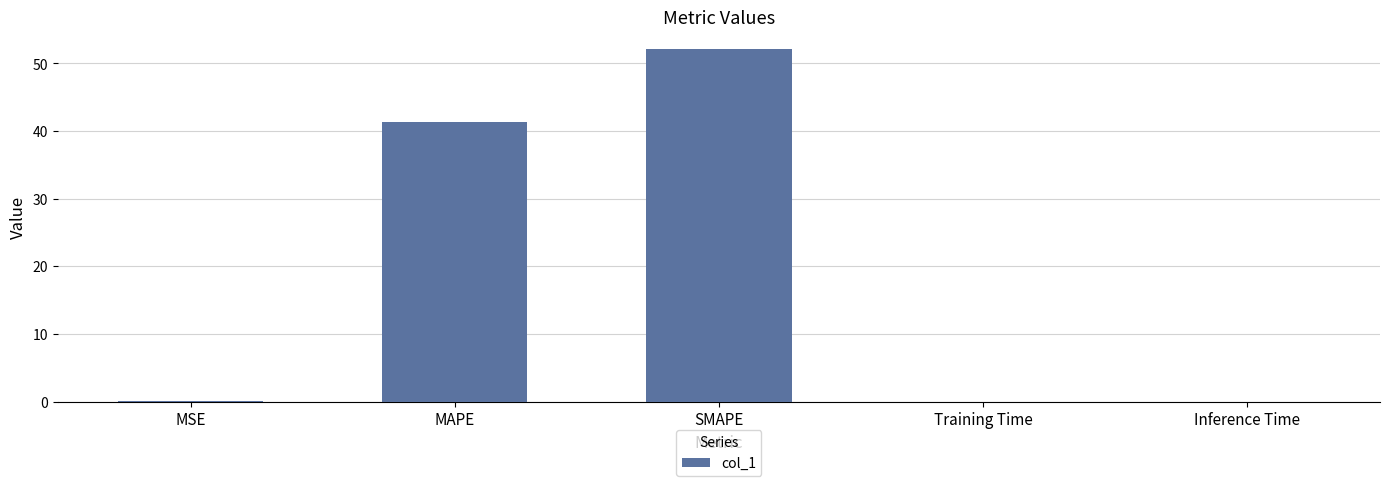

Where is the data nearest to the value 26?

MAPE